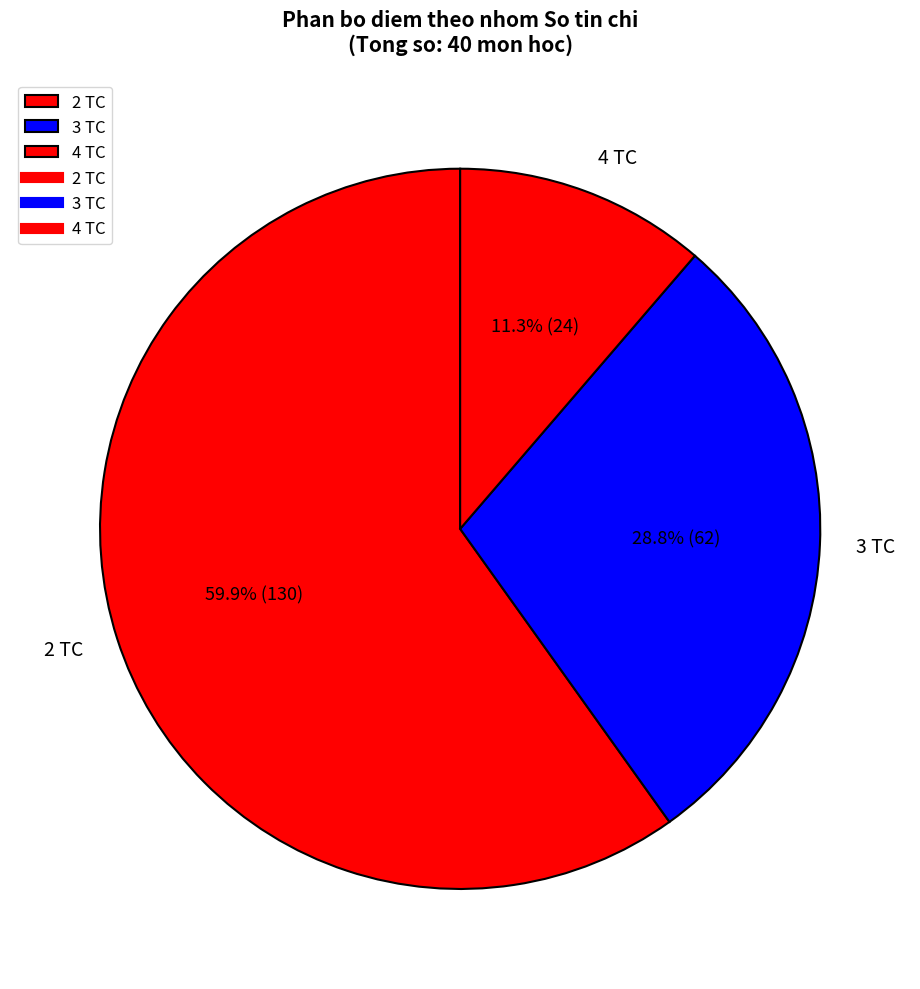

How much of the chart is everything except 2 TC?

40.1%